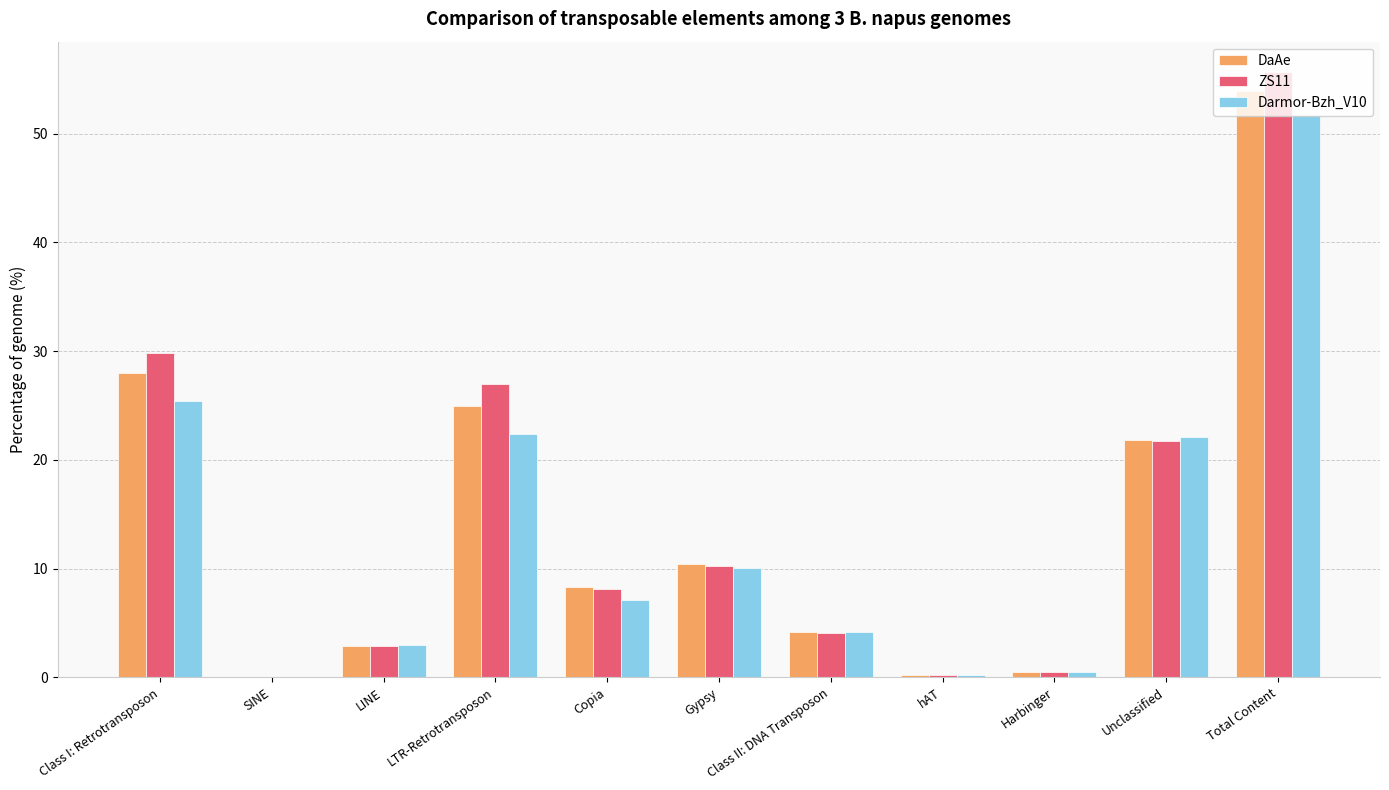

What is the sum of all ZS11 values?

160.2